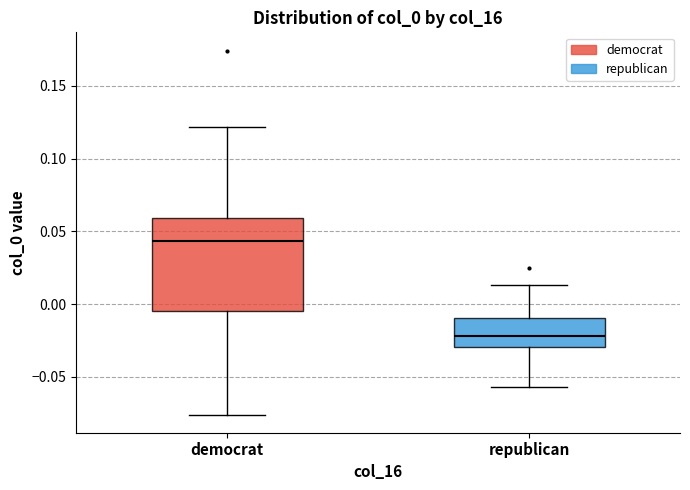

Reading left to right, transcribe this box plot: for each box, give where its median line is, the range the box spans, and where its two whiskers end, as read against the y-axis. The values are not printed on the chart, so give them approximately, as read against the axis.

democrat: median 0.045, box -0.005 to 0.060, whiskers -0.075 to 0.120
republican: median -0.020, box -0.030 to -0.010, whiskers -0.055 to 0.015